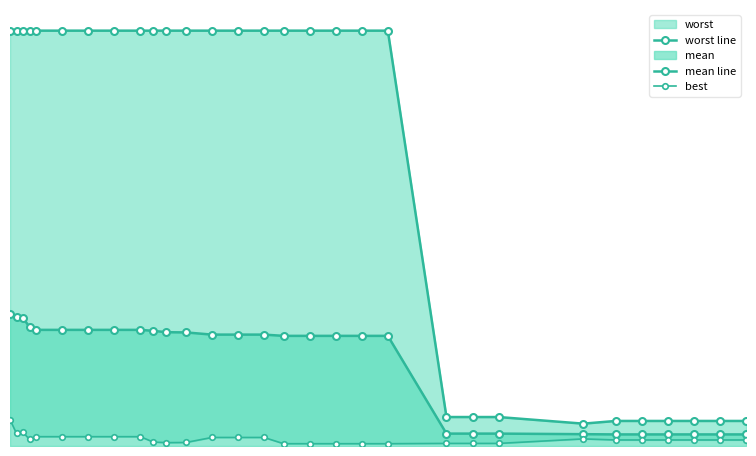

What is the difference between the second highest and second lowest values in the best series?

0.1